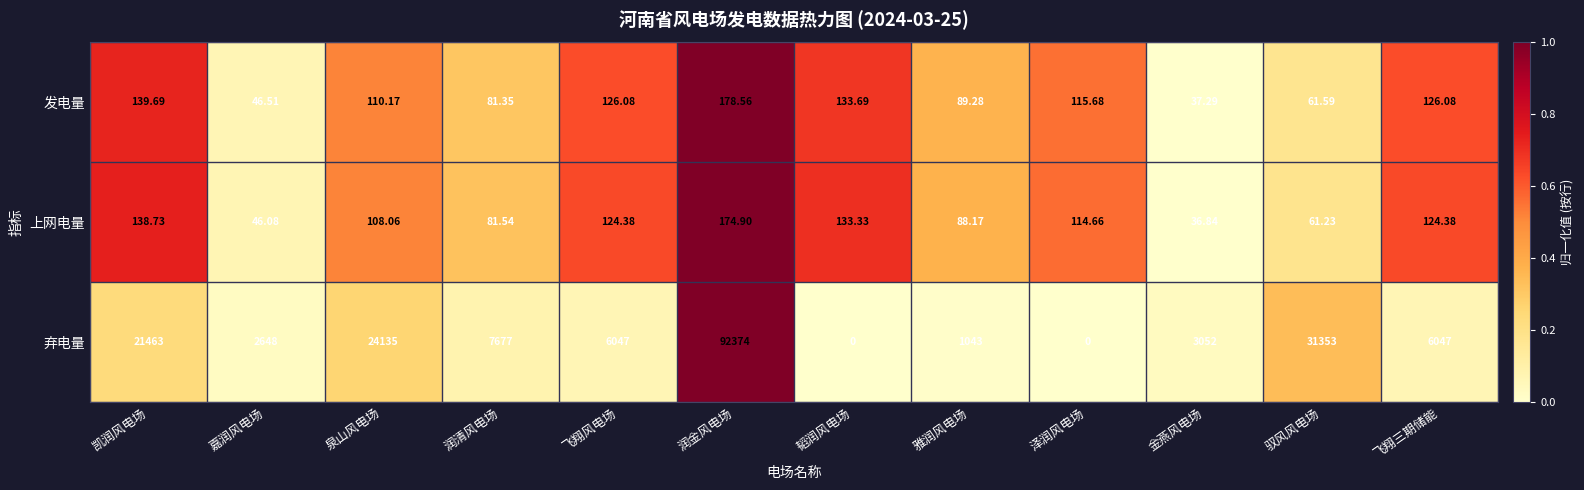

Which label corresponds to the largest value in the chart?

润金风电场